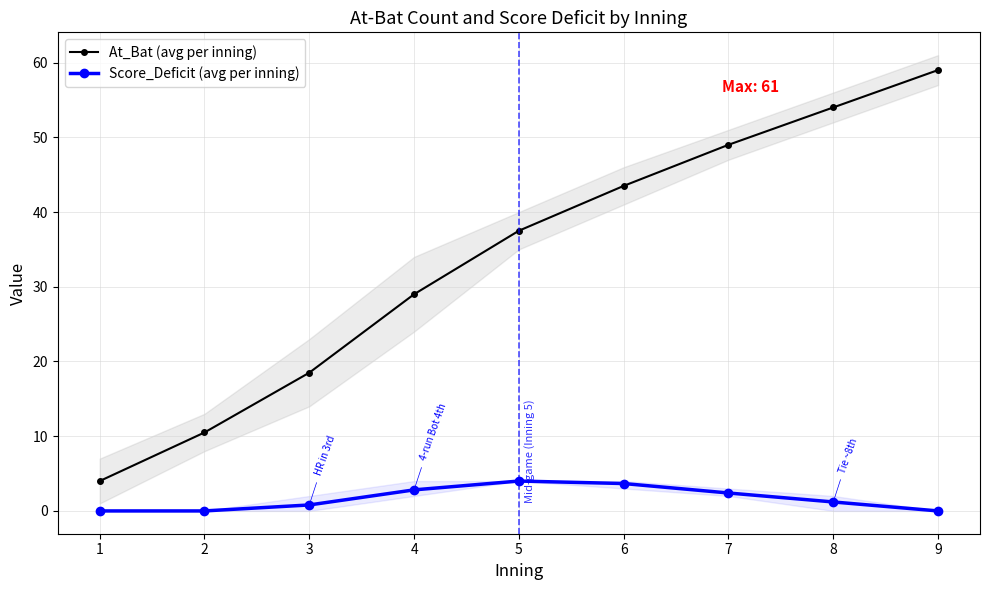

True or false: Score_Deficit (avg per inning) and At_Bat (avg per inning) intersect in this chart.

False